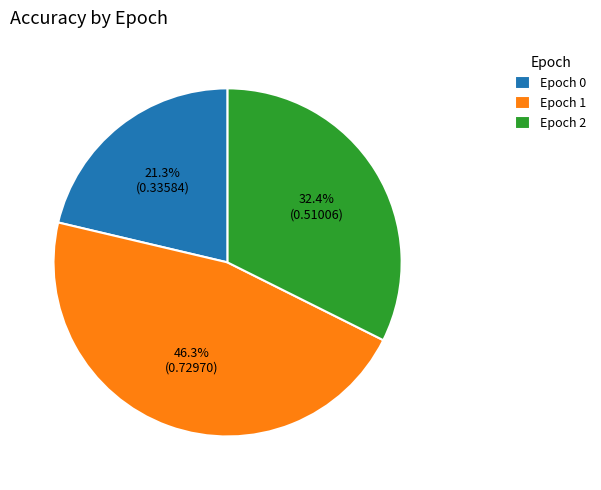

How many slices are in this pie chart?

3